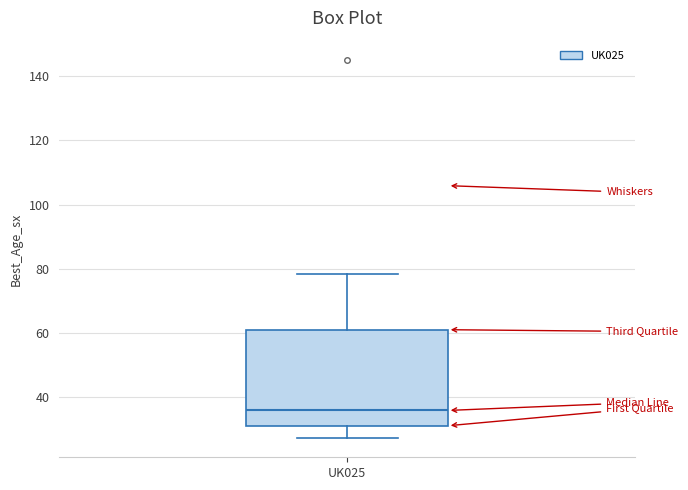

Transcribe this box plot: give where the median line is, the range the box spans, and where the two whiskers end, as read against the y-axis. The values are not printed on the chart, so give them approximately, as read against the axis.

median 36, box 32 to 62, whiskers 28 to 78